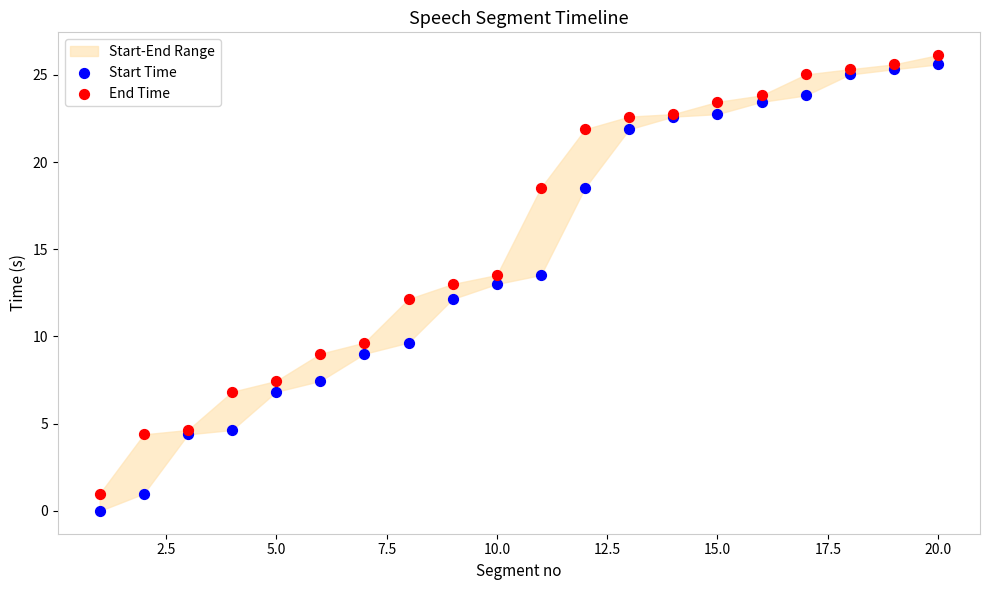

Which series has the largest Y range (max minus min)?

Start Time